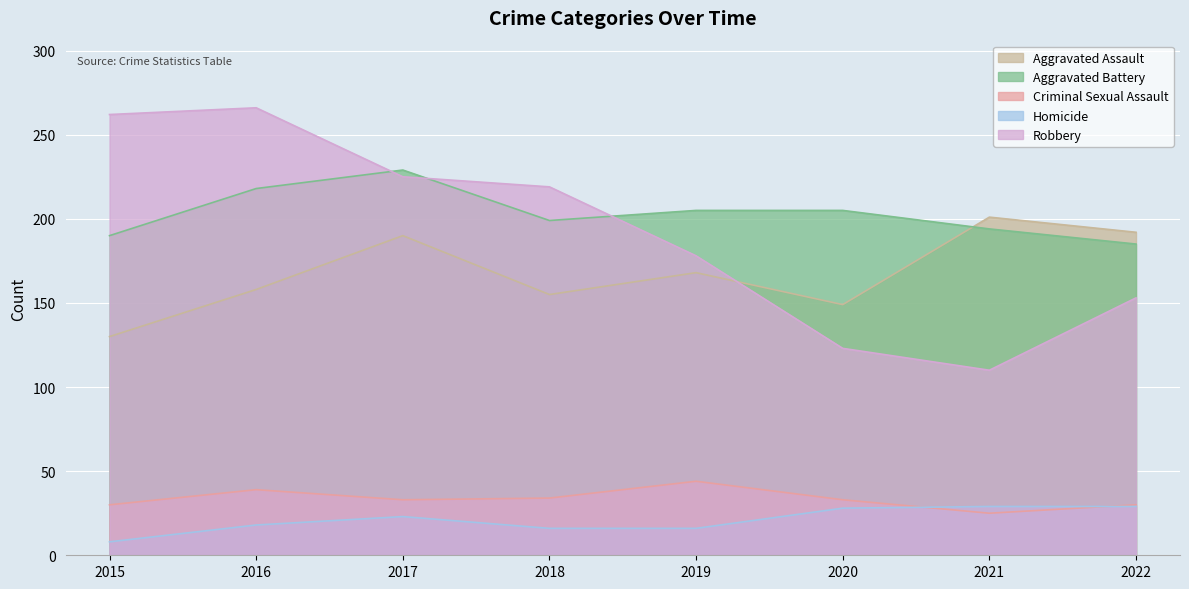

What is the total value across all series at 2021?

559